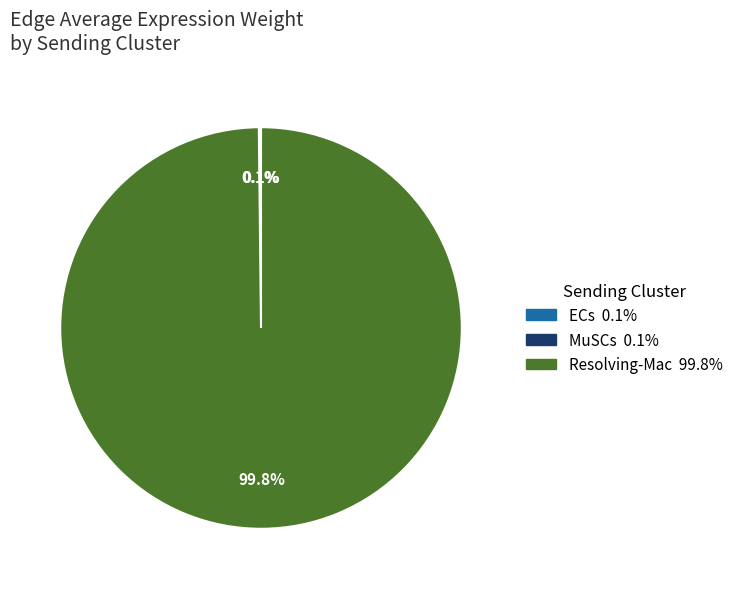

Is there a majority slice in this chart?

Yes